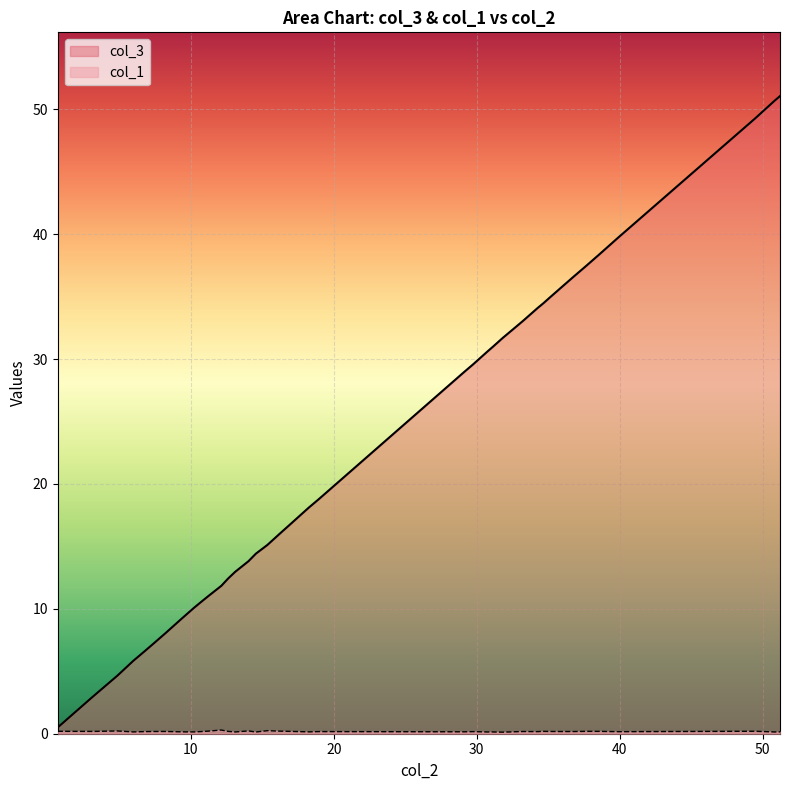

Which series has the largest total across all categories?

col_3